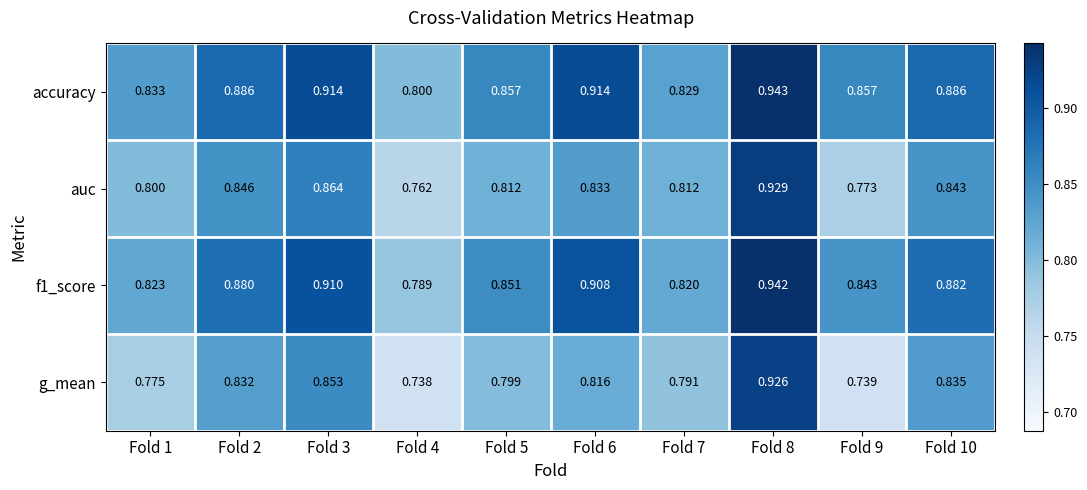

Which series has the widest spread of values?

g_mean